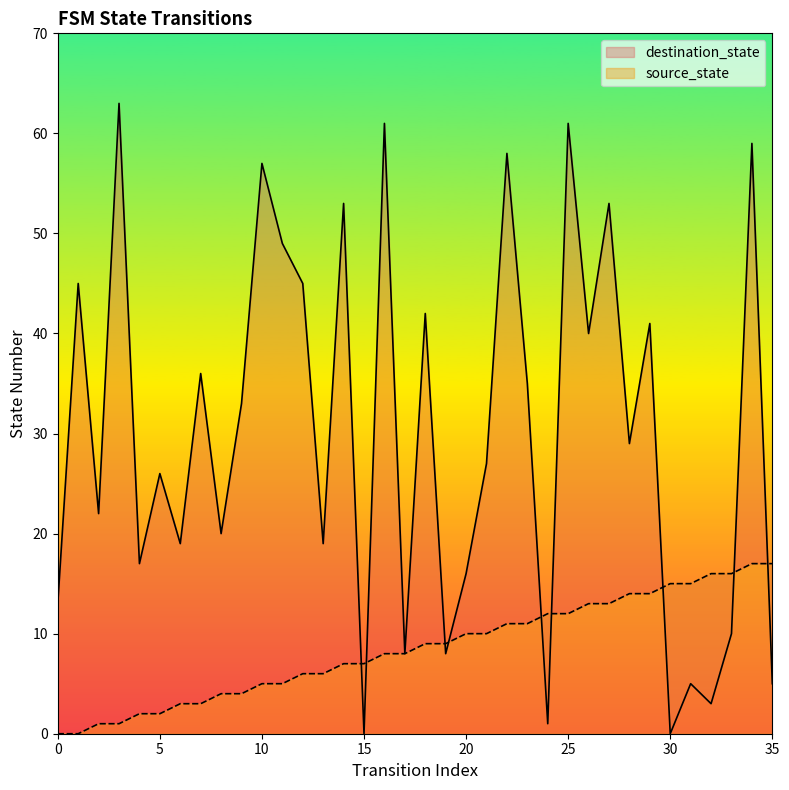

Reading left to right, list all the values displayed in this chart.

source_state: 0	0	1	1	2	2	3	3	4	4	5	5	6	6	7	7	8	8	9	9	10	10	11	11	12	12	13	13	14	14	15	15	16	16	17	17
destination_state: 13	45	22	63	17	26	19	36	20	33	57	49	45	19	53	0	61	8	42	8	16	27	58	35	1	61	40	53	29	41	0	5	3	10	59	5